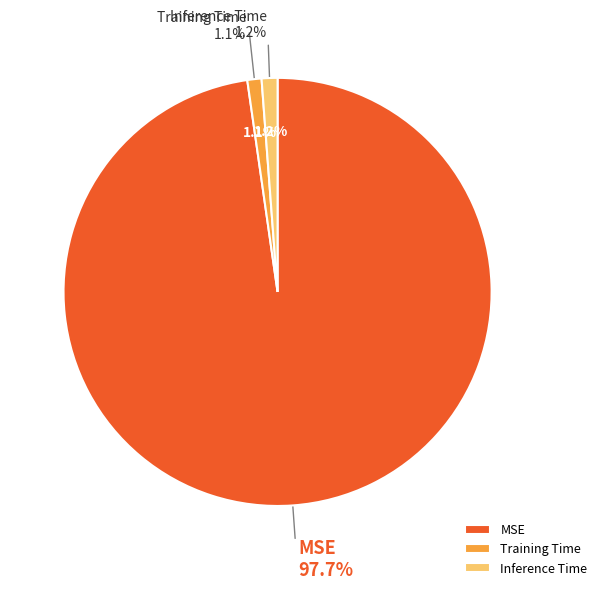

To the nearest percent, what is the average slice percentage?

33%